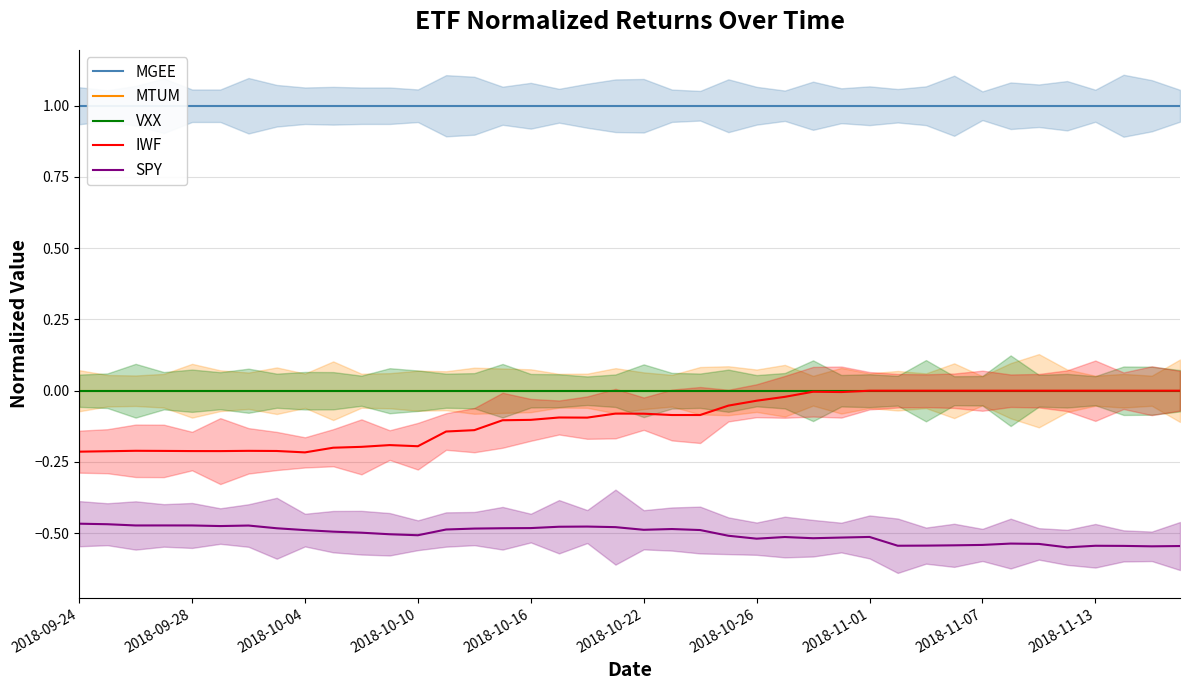

List the series in order of their peak value, highest first.

MGEE, MTUM, VXX, IWF, SPY